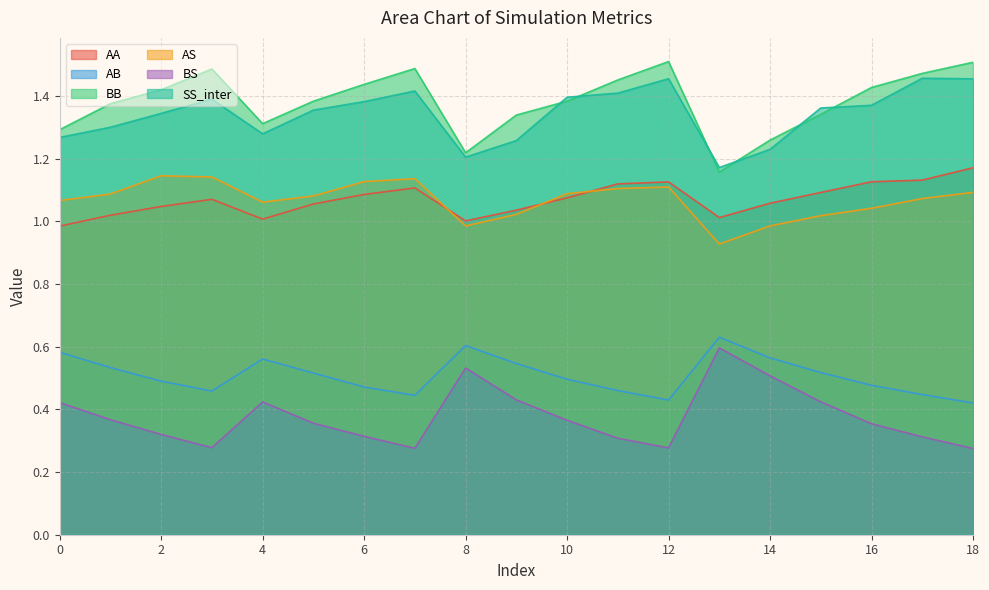

What is the value of the SS_inter point at the 7th from the left?

1.4